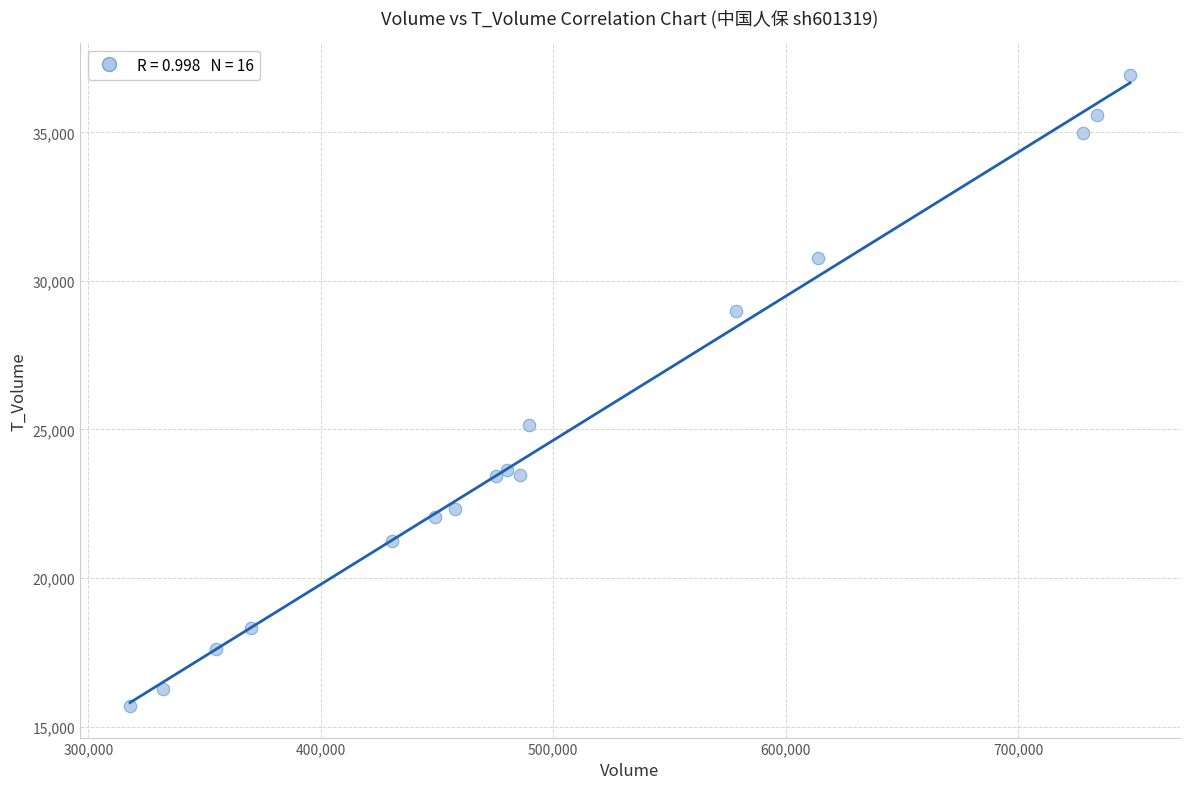

What is the range of X values (max minus min)?

430229